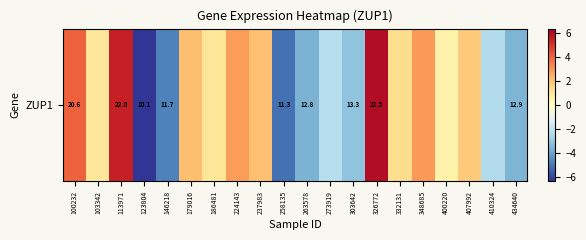

Reading right to left, list all the values displayed in this chart.

-3.6	-2.4	1.8	0.6	2.9	1.3	6.0	-3.2	-2.3	-3.6	-5.2	2.1	2.9	1.0	2.1	-4.8	-6.4	5.5	1.0	4.1